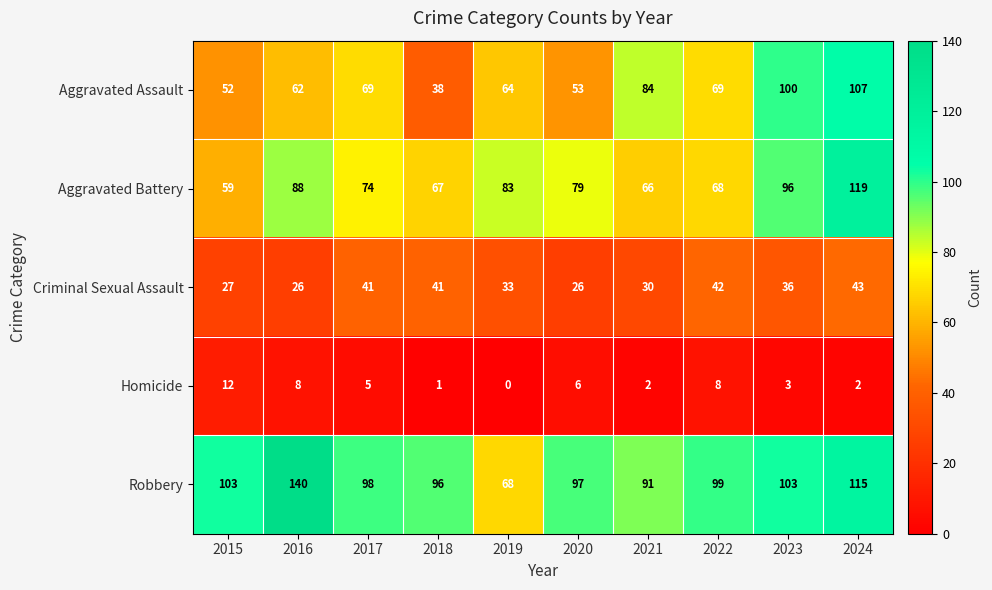

The Homicide series shows 12 at 2015. True or false?

True